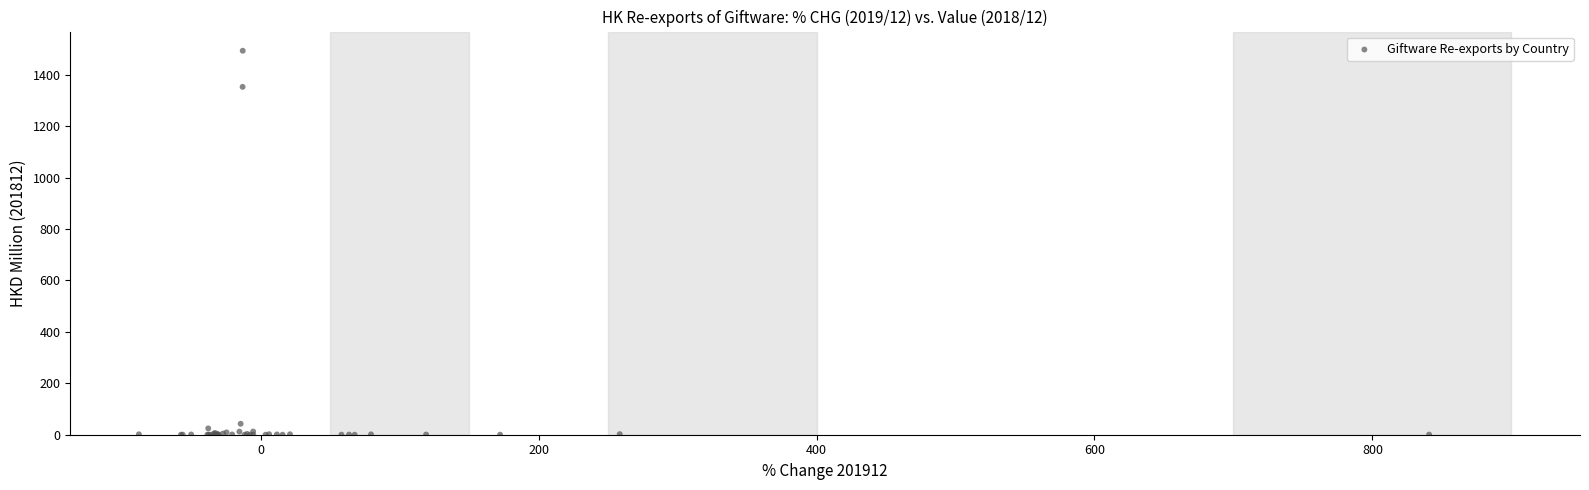

What Y value in the scatter plot is closest to 746?

1352.6